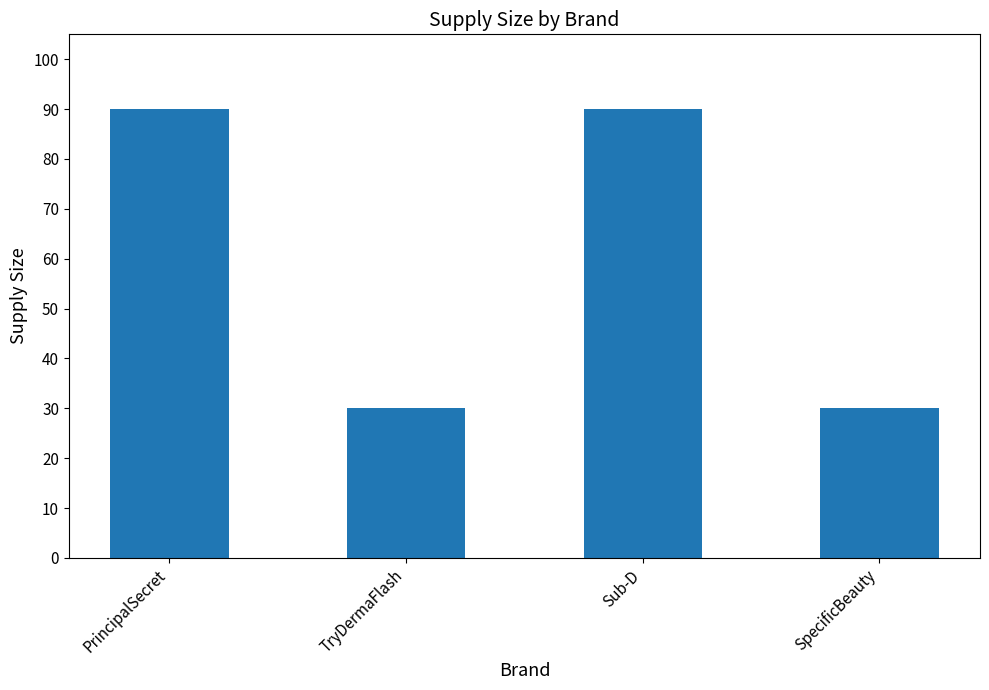

Is it true that the value at SpecificBeauty is 30?

True